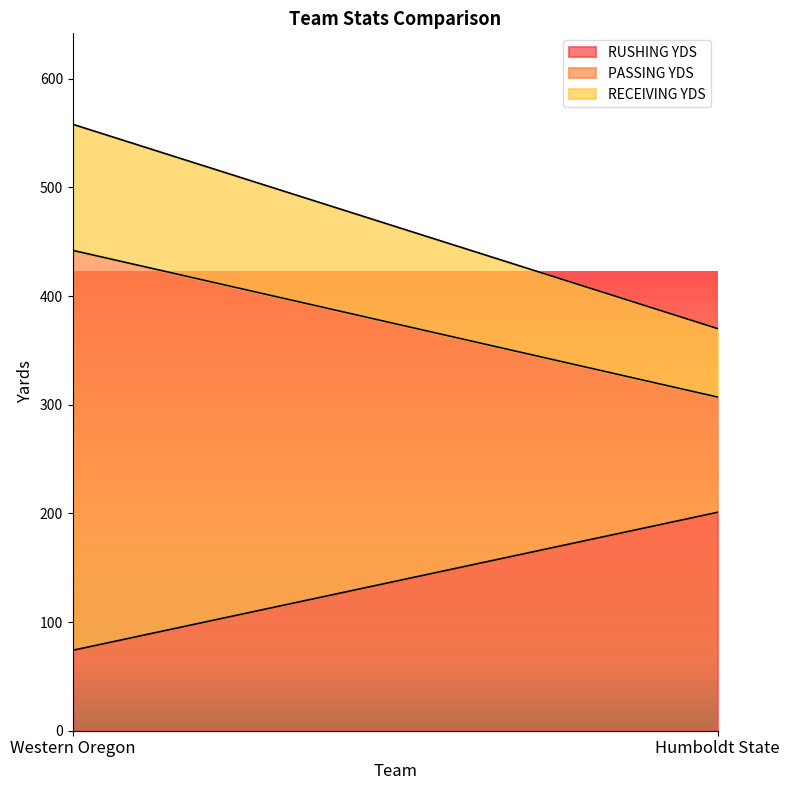

Which series has the largest range (max minus min)?

PASSING YDS